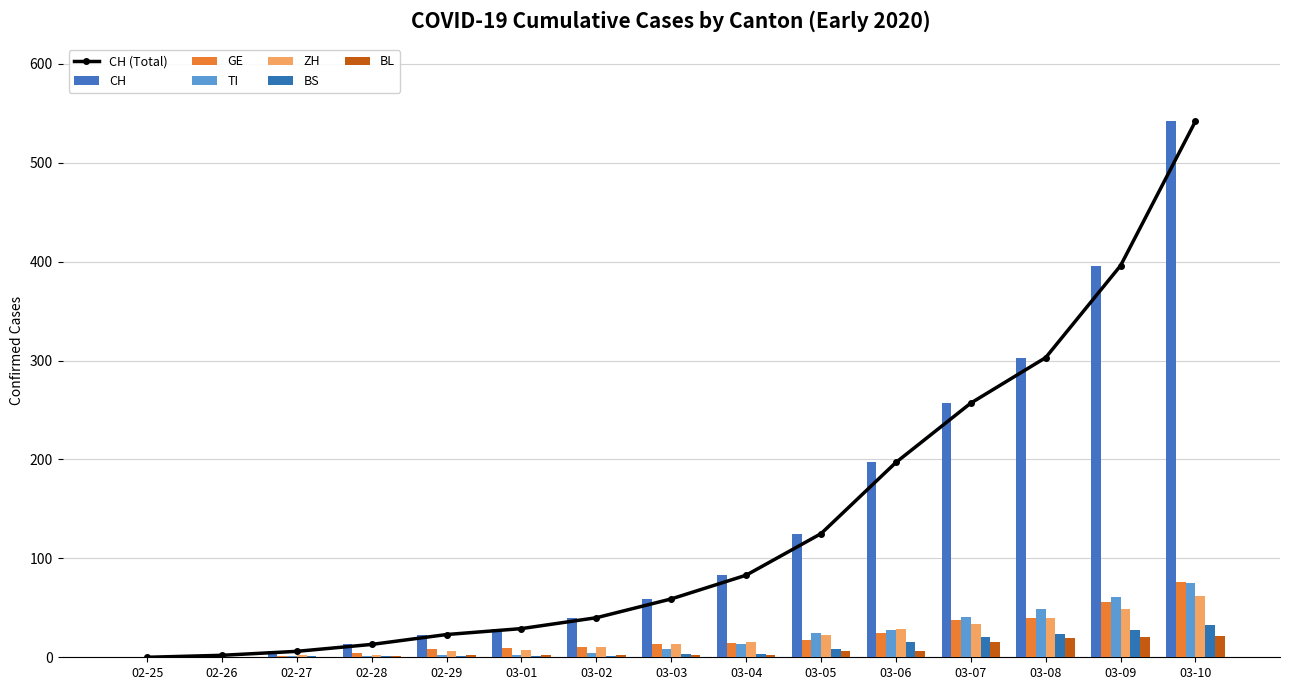

How many data points in GE are less than 13?

7